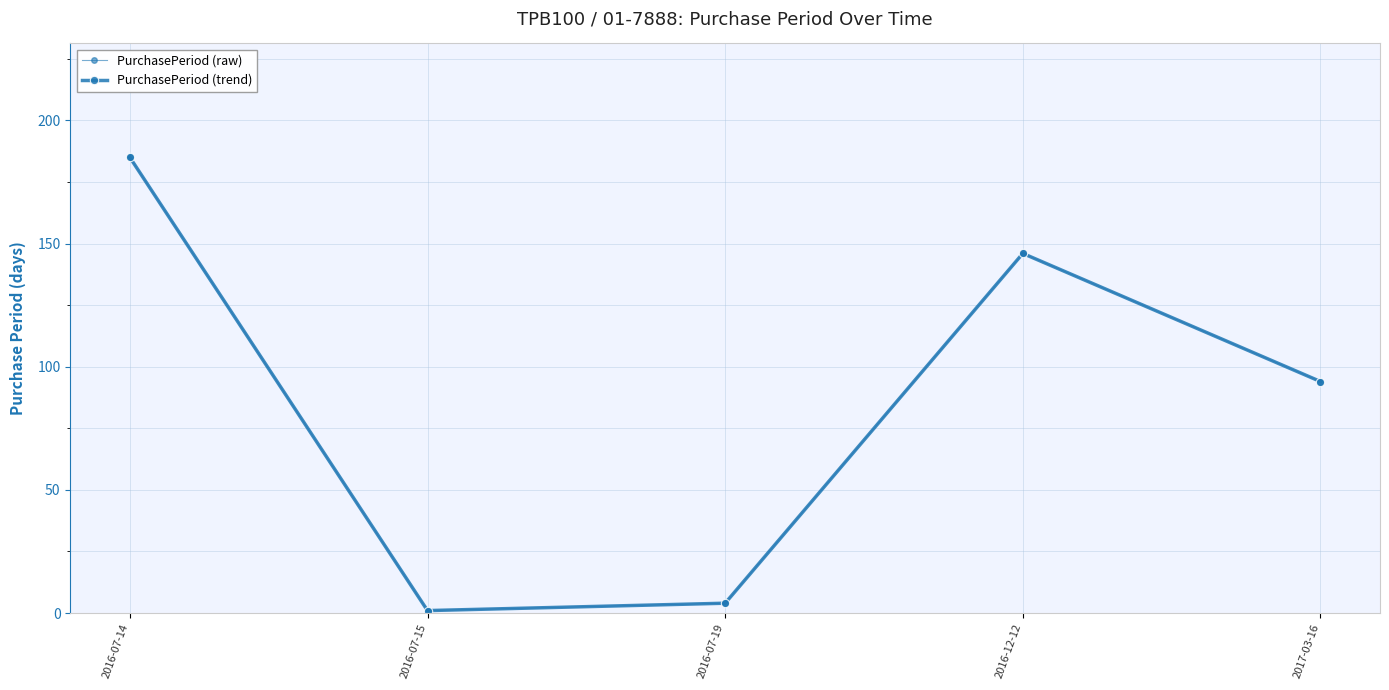

At which category is the sum across all series the highest?

2016-07-14